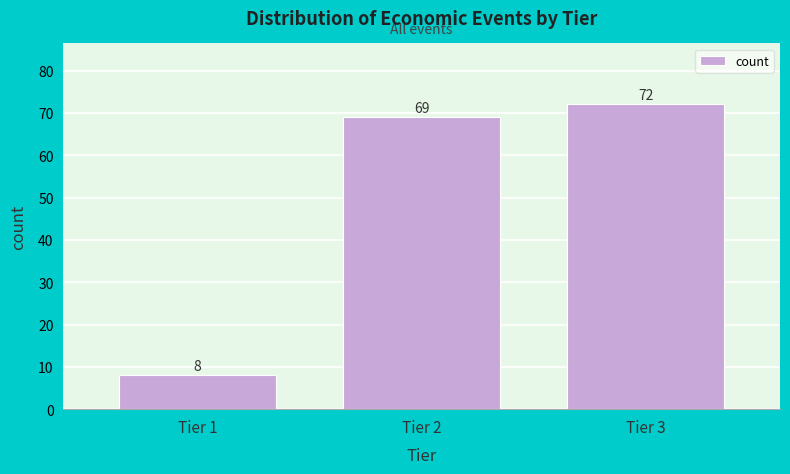

Reading right to left, transcribe all the data shown in this chart.

Tier 3=72	Tier 2=69	Tier 1=8